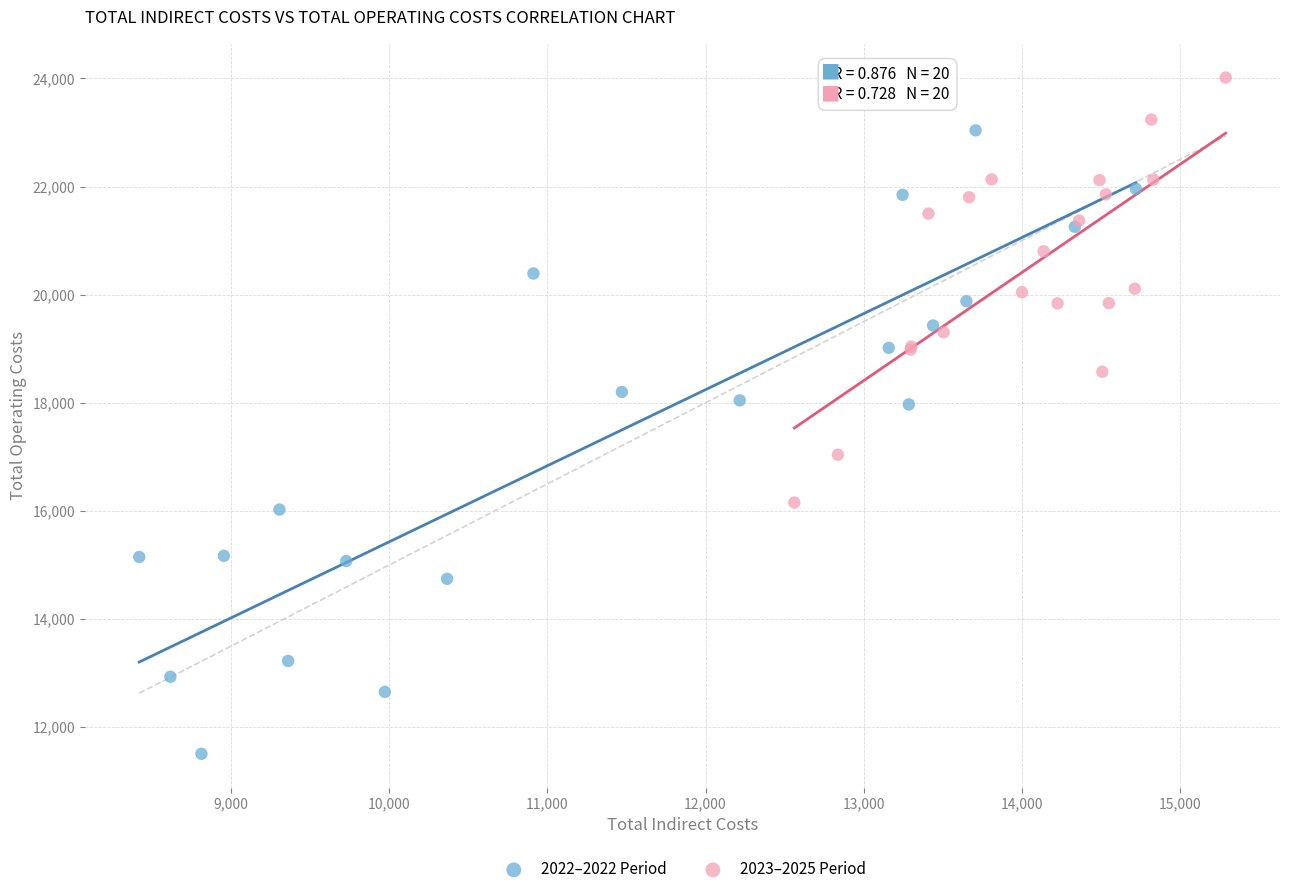

Which series reaches the maximum Y coordinate?

2023–2025 Period